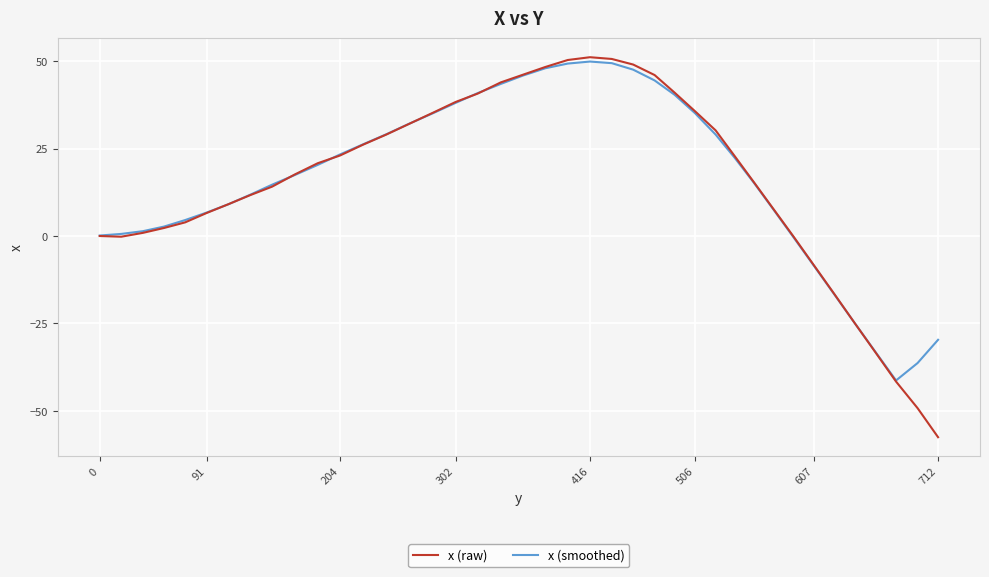

Which series has the widest spread of values?

x (raw)